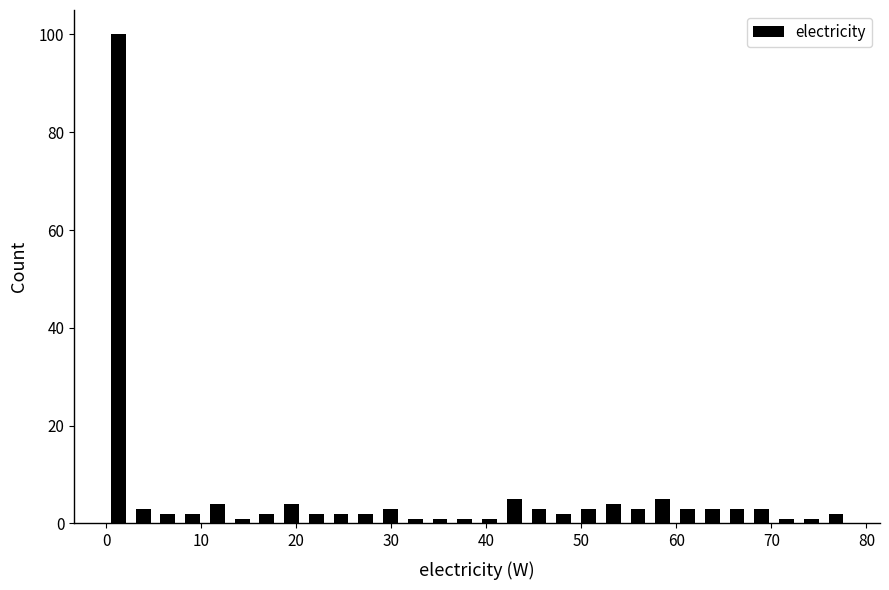

Around what value on the x-axis is the tallest bar? Give the approximate position of its centre, as read against the axis.

1